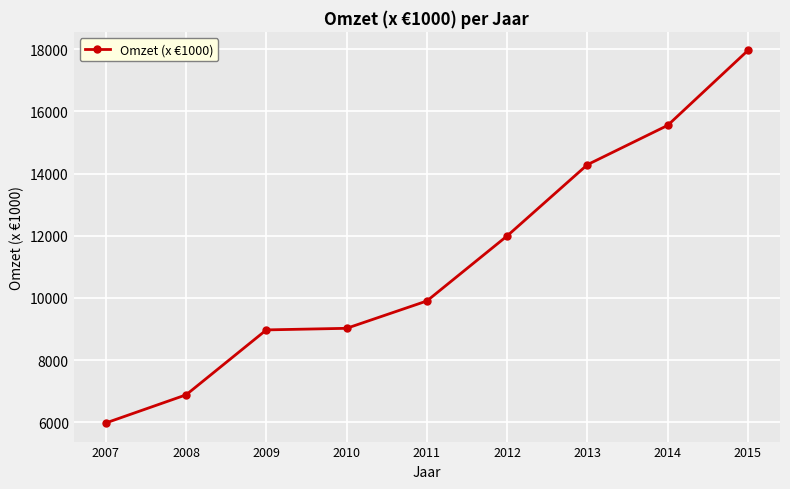

What is the sum of all values?

100543